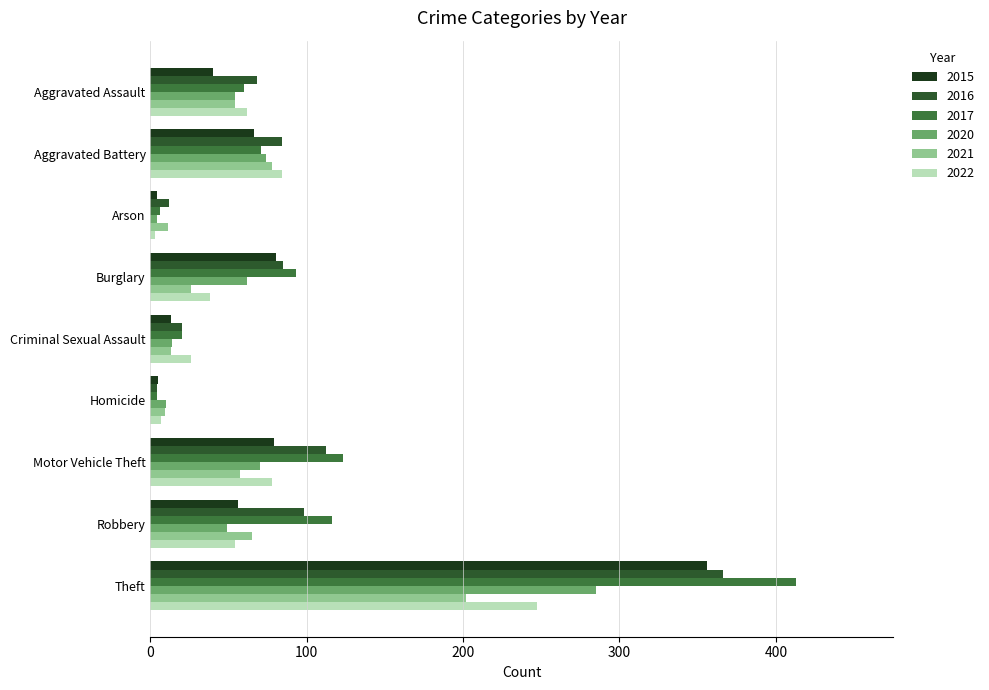

The value of 2020 at Theft is 285. True or false?

True